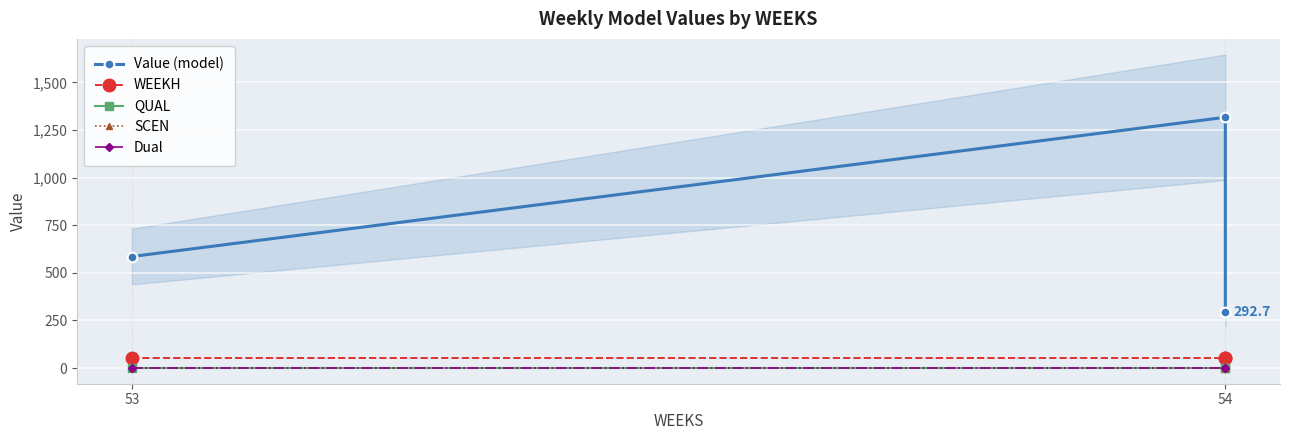

What is the spread (max minus min) of values at 53?

585.5